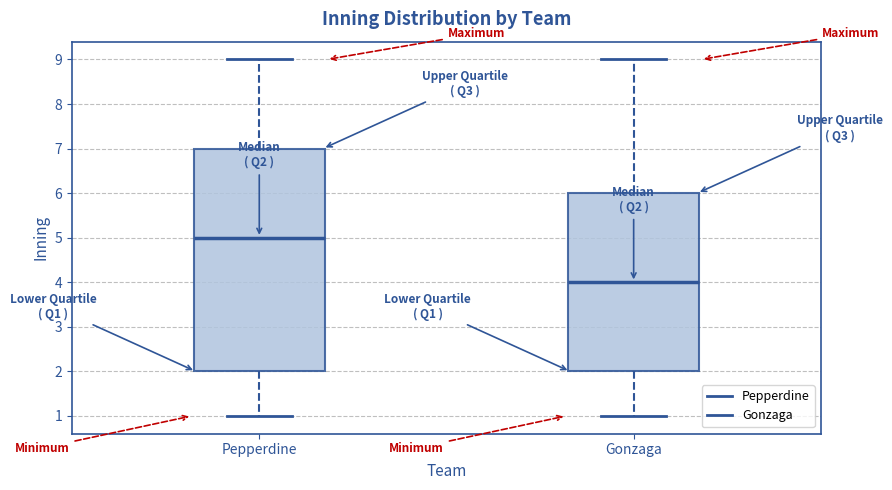

Which box is the tallest, from its lower edge to its upper edge?

Pepperdine